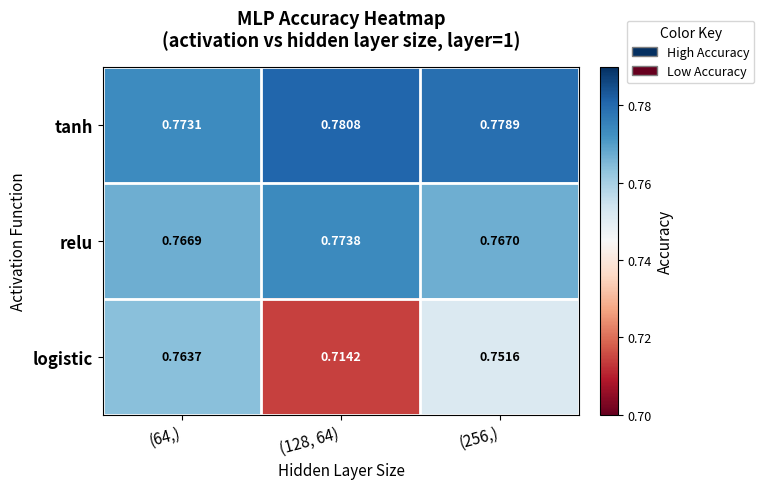

Which series has the largest range (max minus min)?

logistic